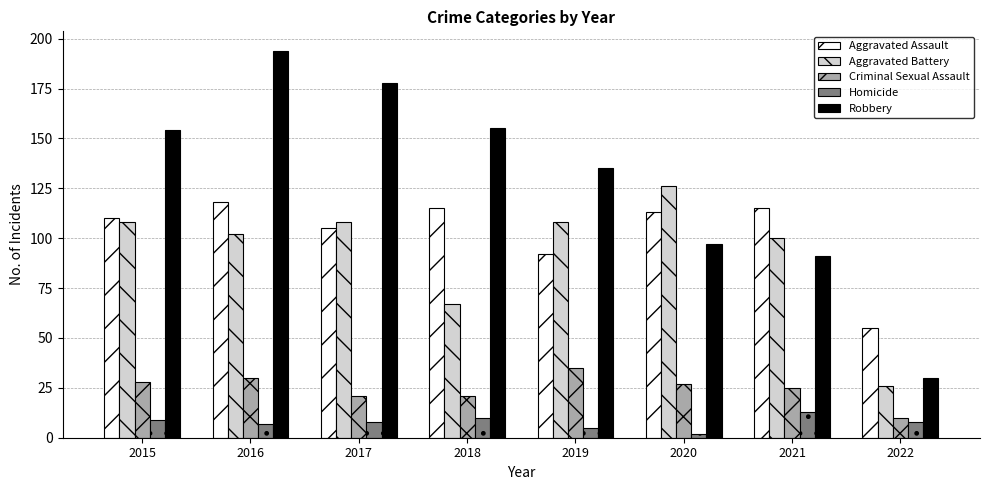

How many groups of bars are there?

8